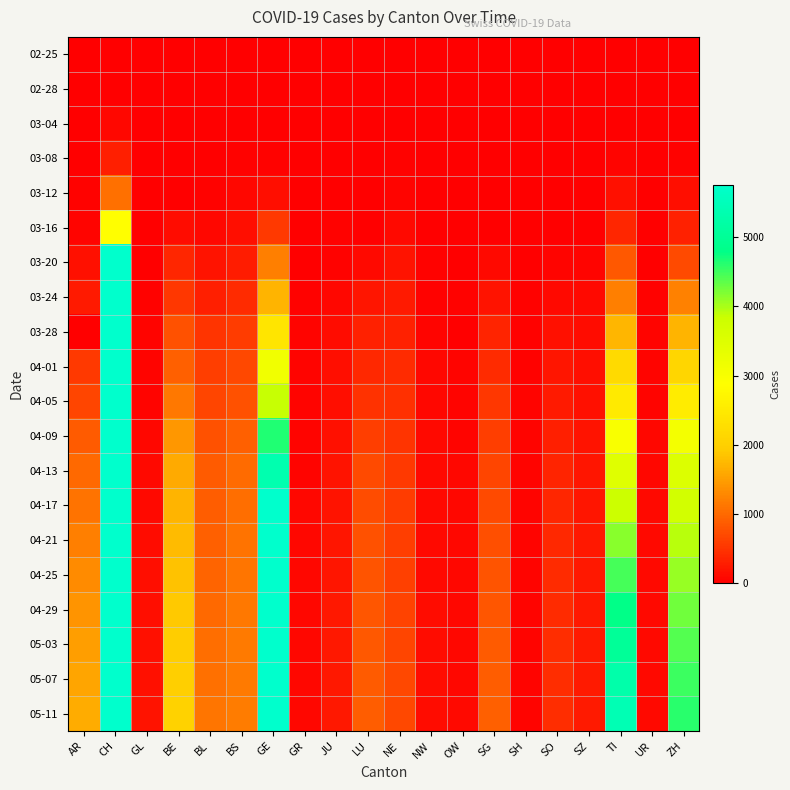

The 03-04 series shows 1 at SG. True or false?

True